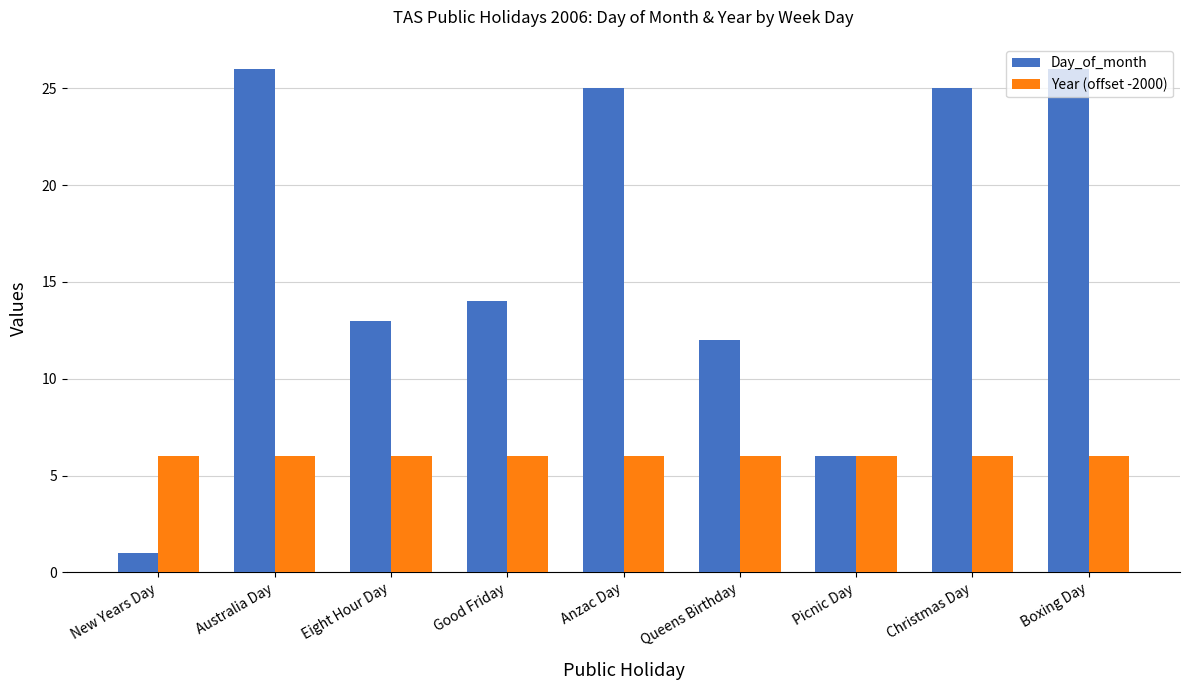

At Good Friday, list the series in order from largest to smallest.

Day_of_month, Year (offset -2000)